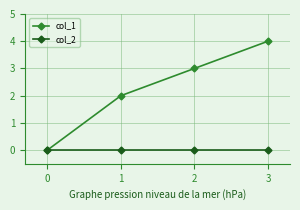

The col_1 series shows 0 at 0. True or false?

True